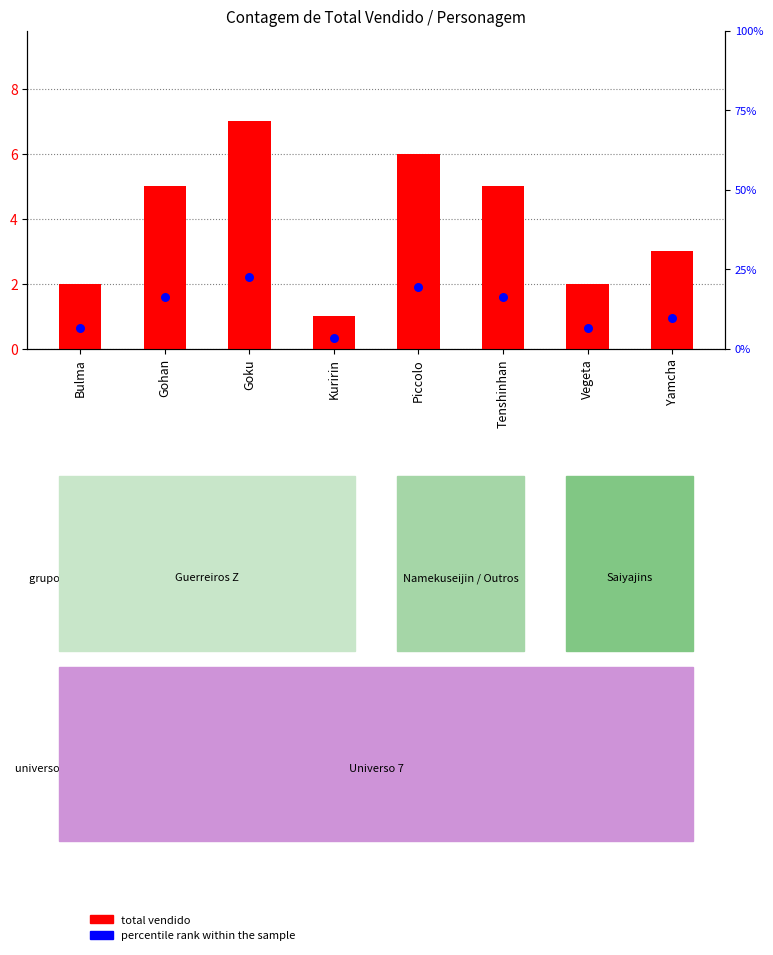

Which series contains the highest Y value?

percentile rank within the sample